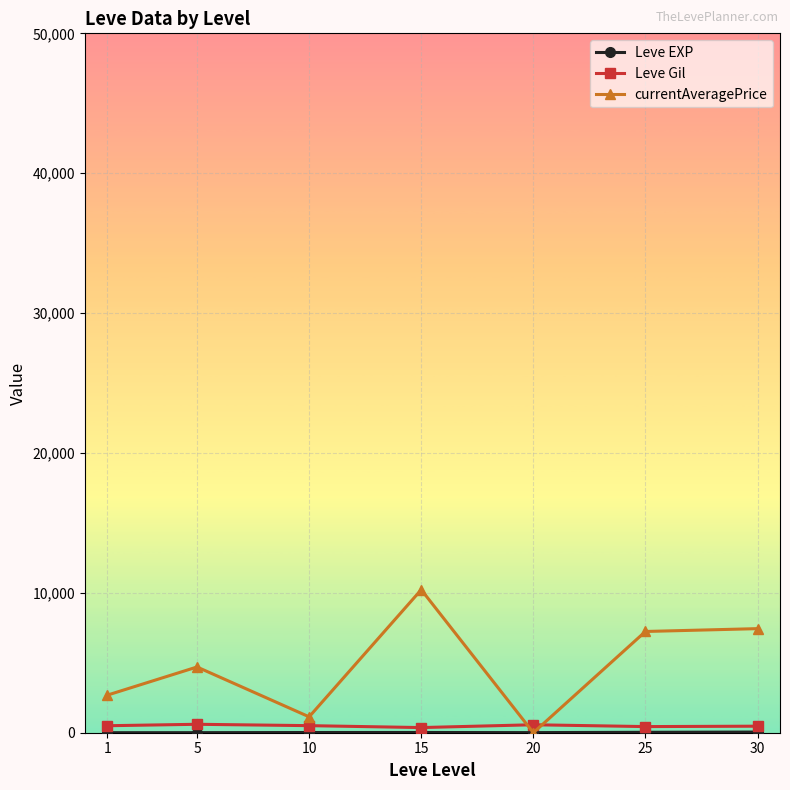

Between 1 and 15, which series saw the biggest shift?

currentAveragePrice